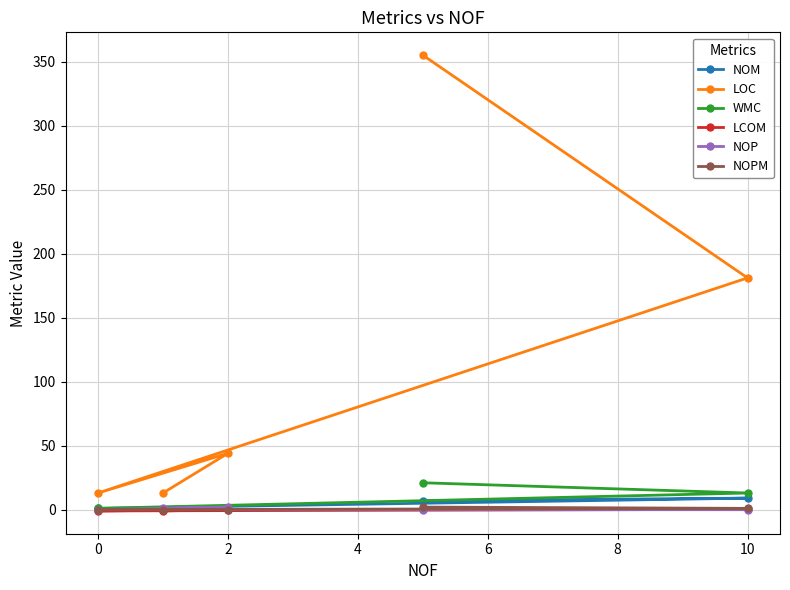

Which series has the largest range (max minus min)?

LOC